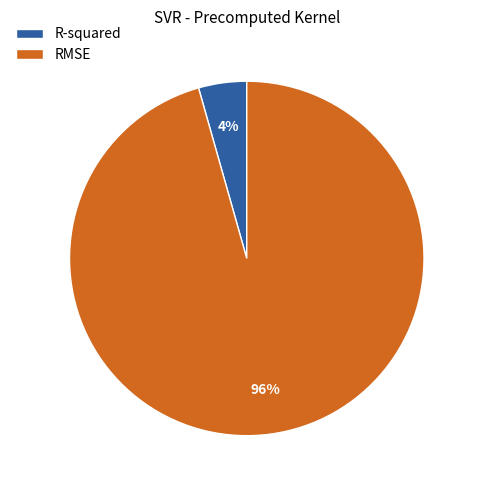

Is there a majority slice in this chart?

Yes